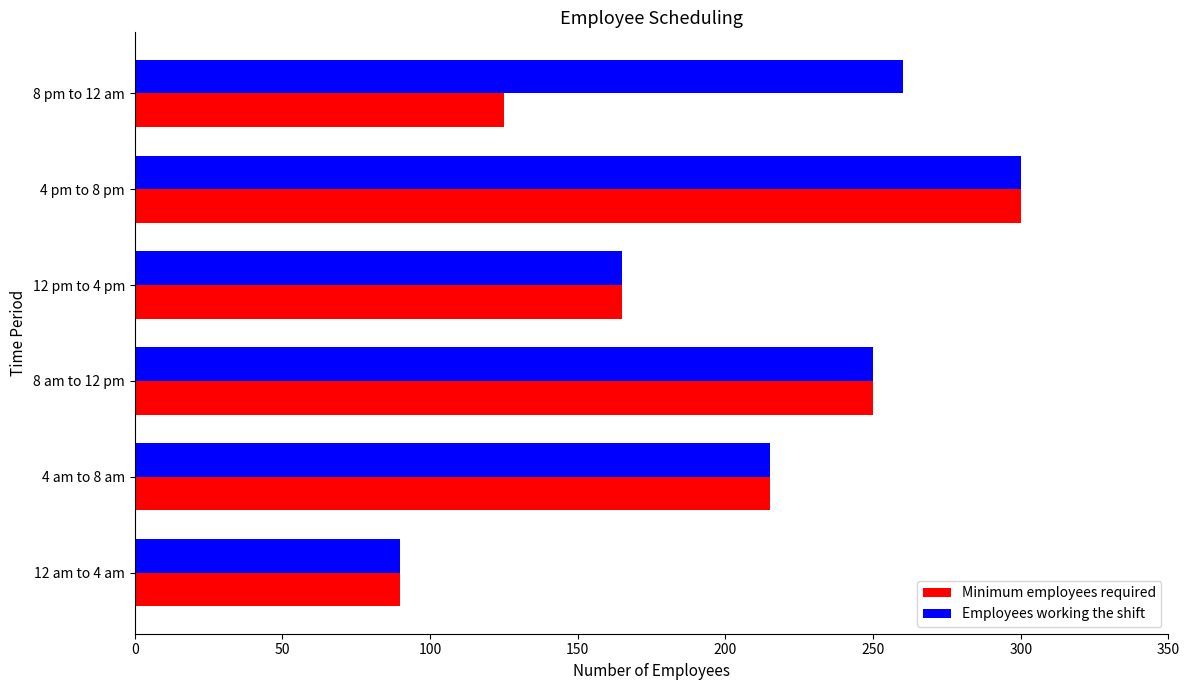

What is the difference between the second highest and minimum values in the Employees working the shift series?

170